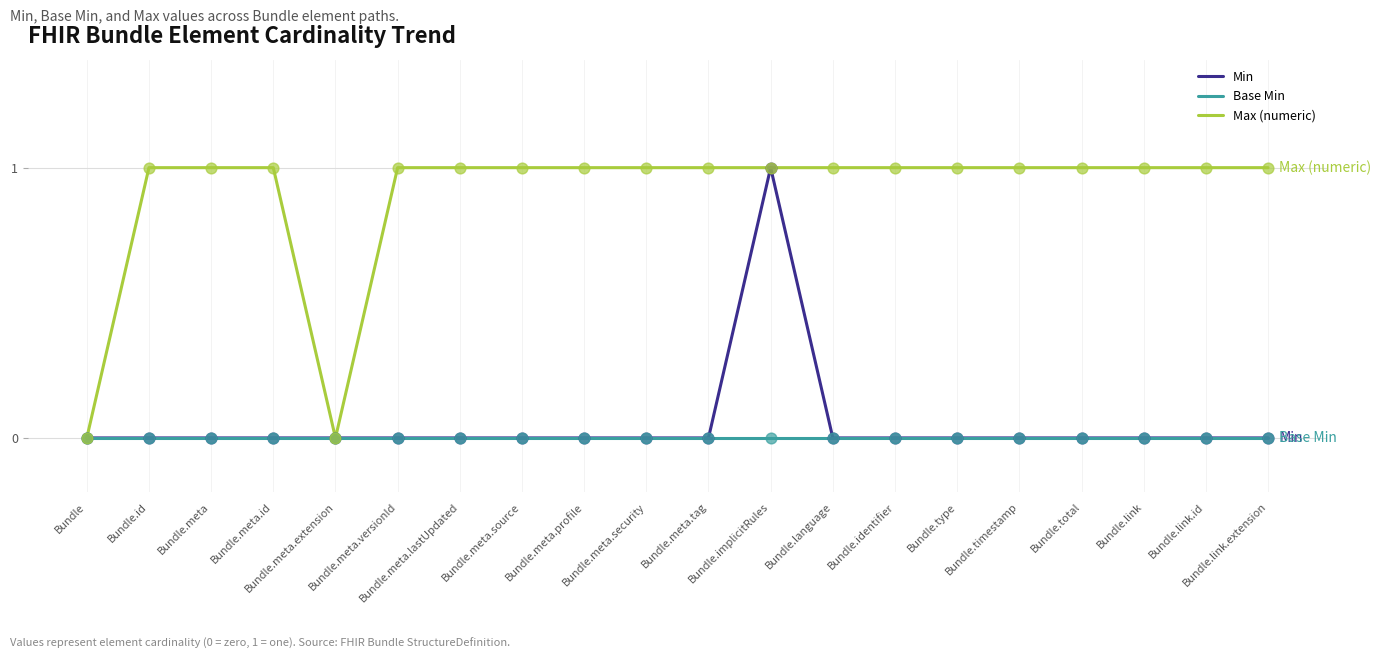

What are all the series names shown in the legend?

Min, Base Min, Max (numeric)